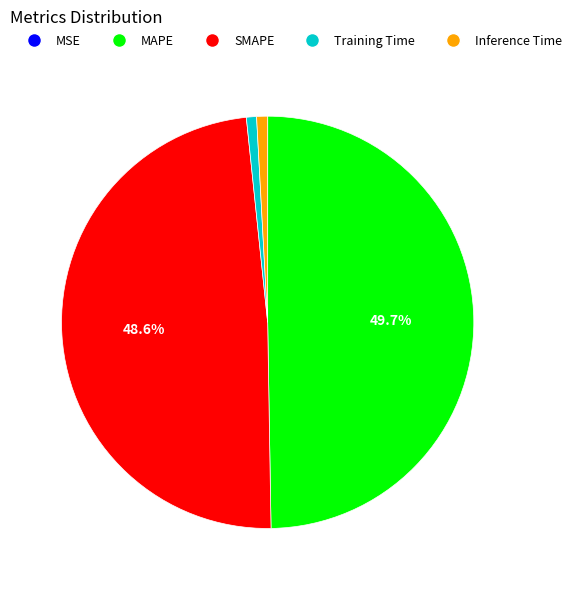

To the nearest percent, what is the difference between the SMAPE and Training Time slice percentages?

48%